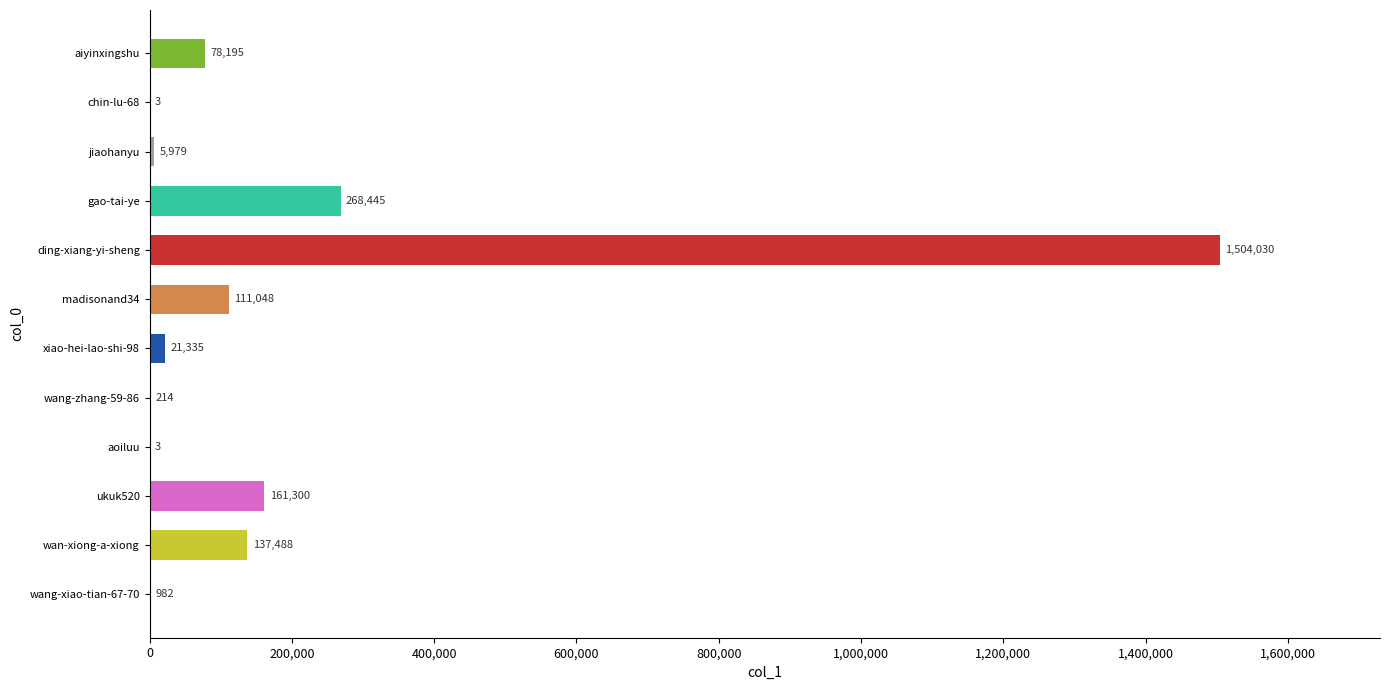

What is the maximum value shown in the chart?

1504030